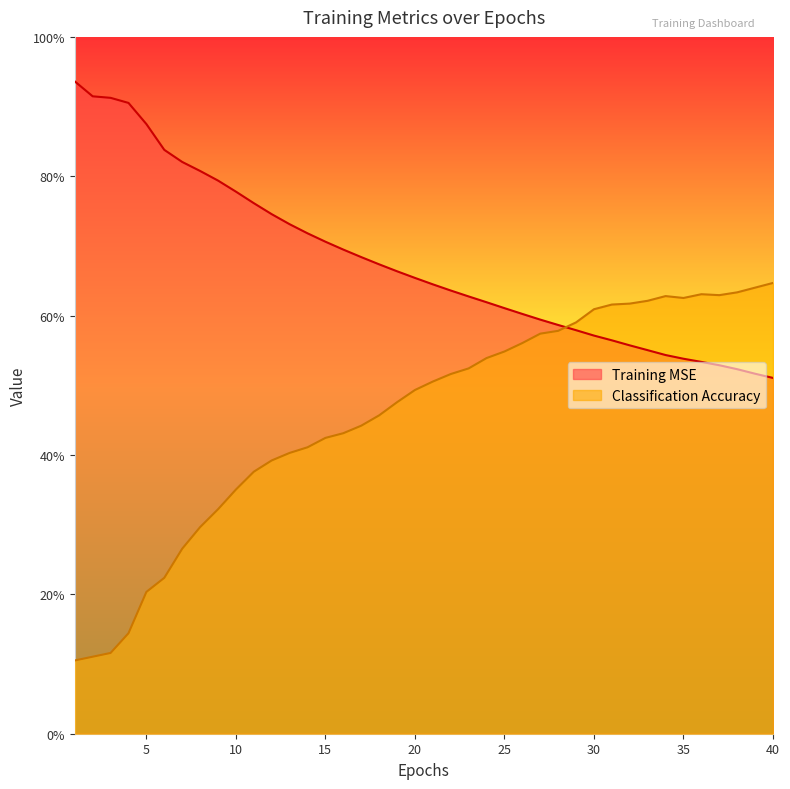

Which series ends up on top after the final intersection of Classification Accuracy and Training MSE?

Classification Accuracy